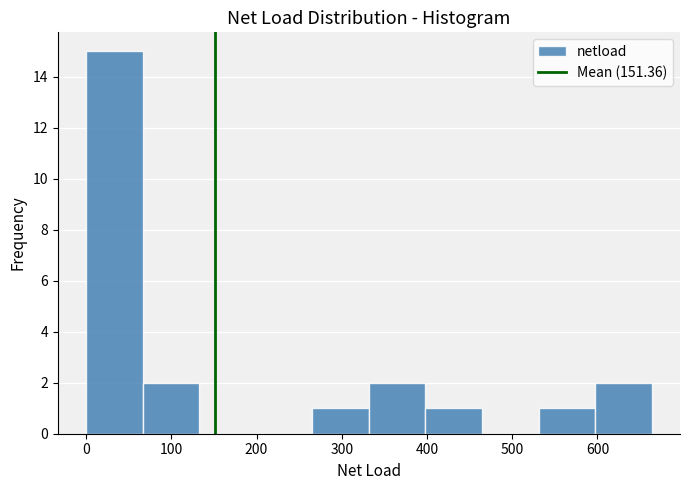

Reading left to right, list every bar in this chart as the range it spans on the x-axis followed by its height. Neither the bar edges nor the heights are printed on the chart, so give them approximately, as read against the axes.

0 to 70: 15
70 to 130: 2
130 to 200: 0
200 to 270: 0
270 to 330: 1
330 to 400: 2
400 to 460: 1
460 to 530: 0
530 to 600: 1
600 to 660: 2